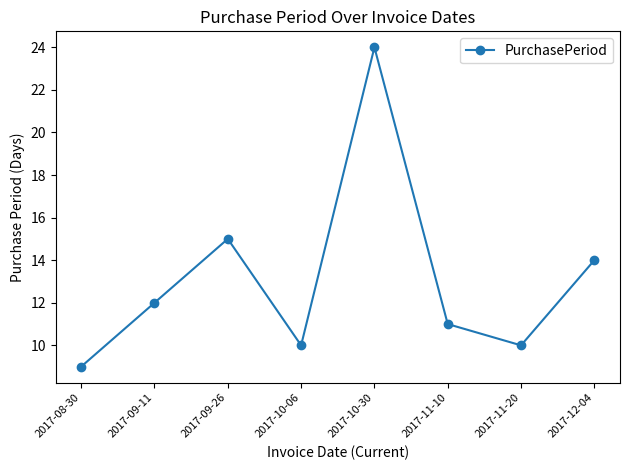

Does the chart have visible grid lines?

No